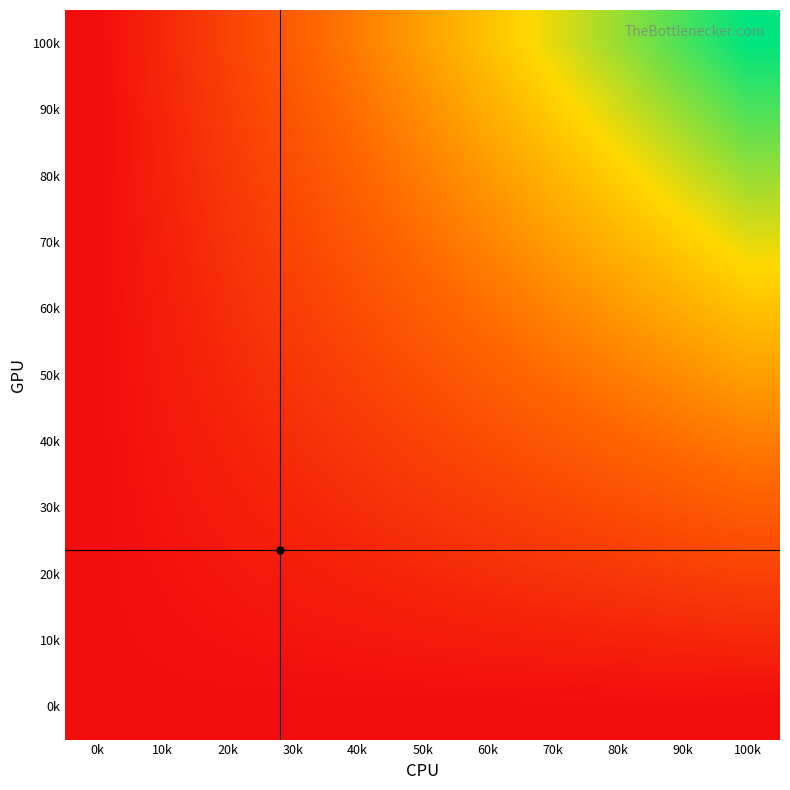

Which label corresponds to the smallest value in the chart?

0k